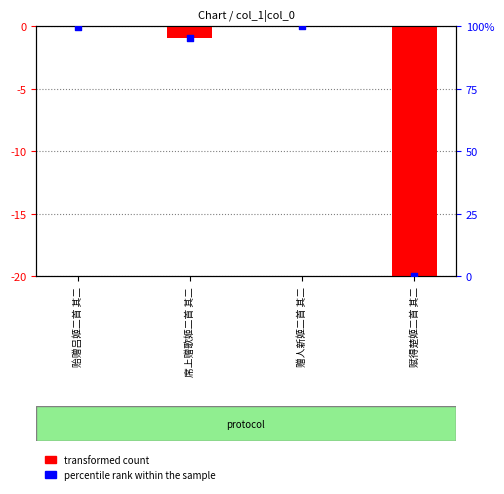

At how many categories does at least one series exceed 12?

3